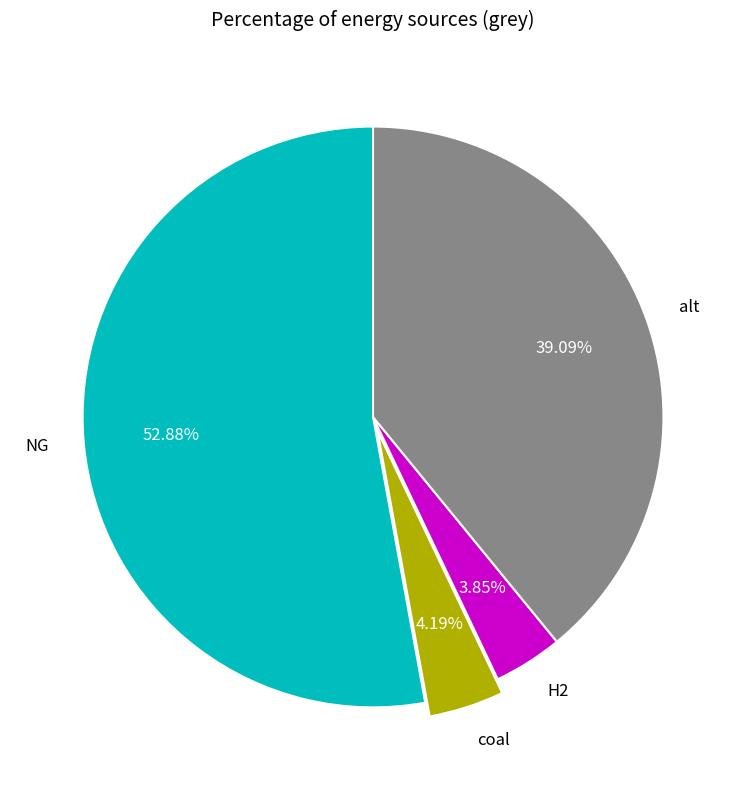

True or false: coal accounts for 4% of the total.

True